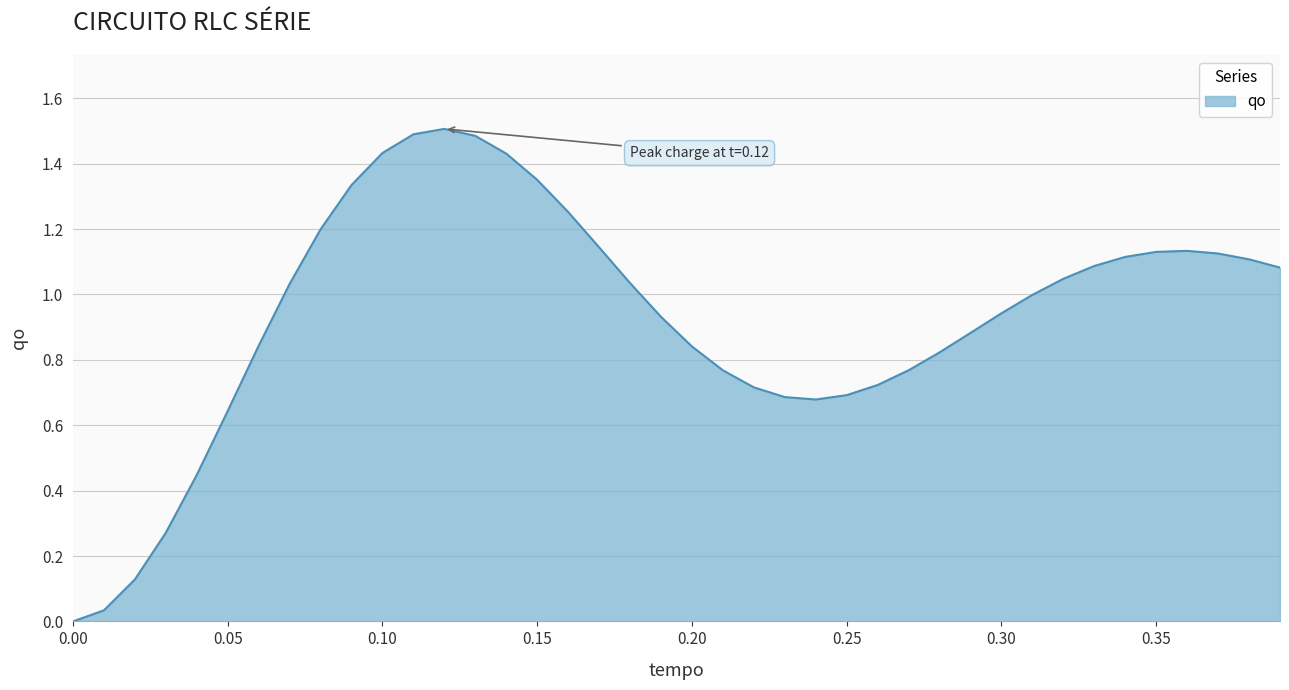

What is the greatest value displayed?

1.5